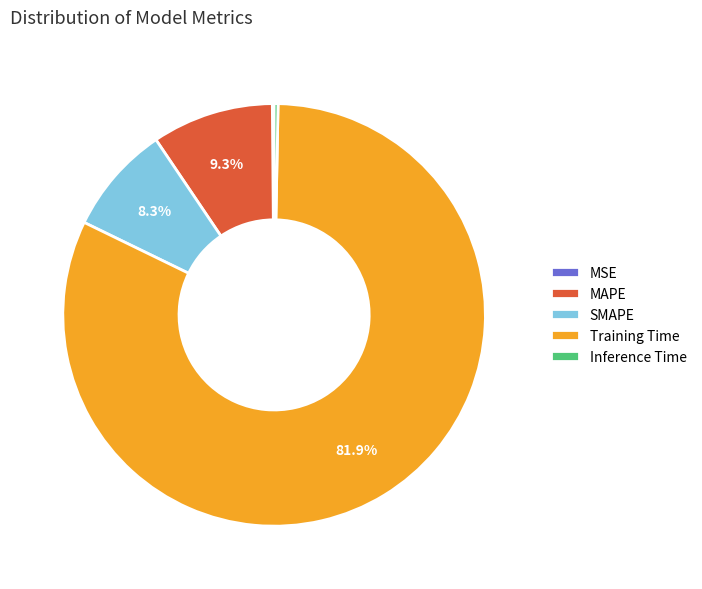

Which category has the biggest portion of the pie?

Training Time